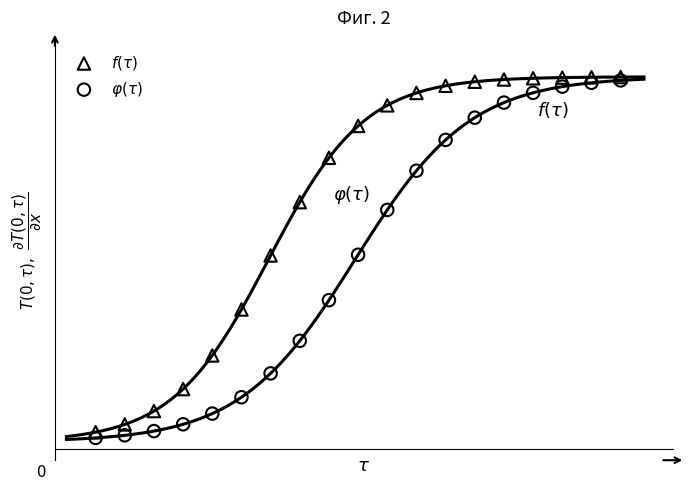

Which series has the widest spread of Y values?

$\varphi(\tau)$